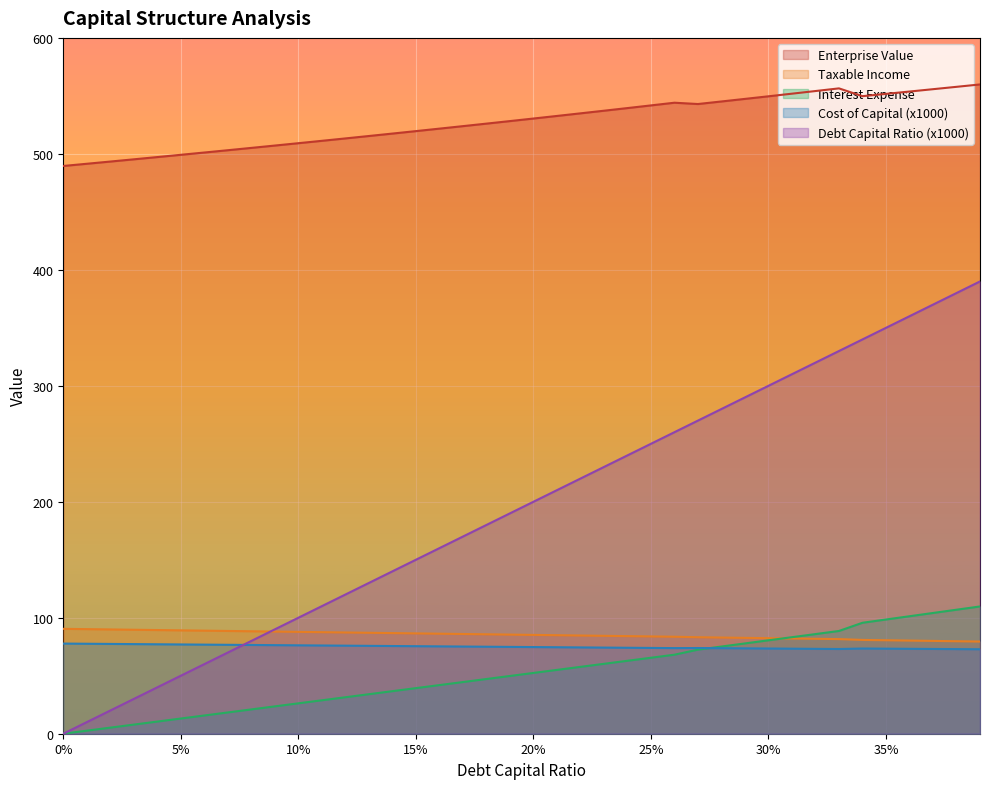

Does the chart display data point markers on the line(s)?

No